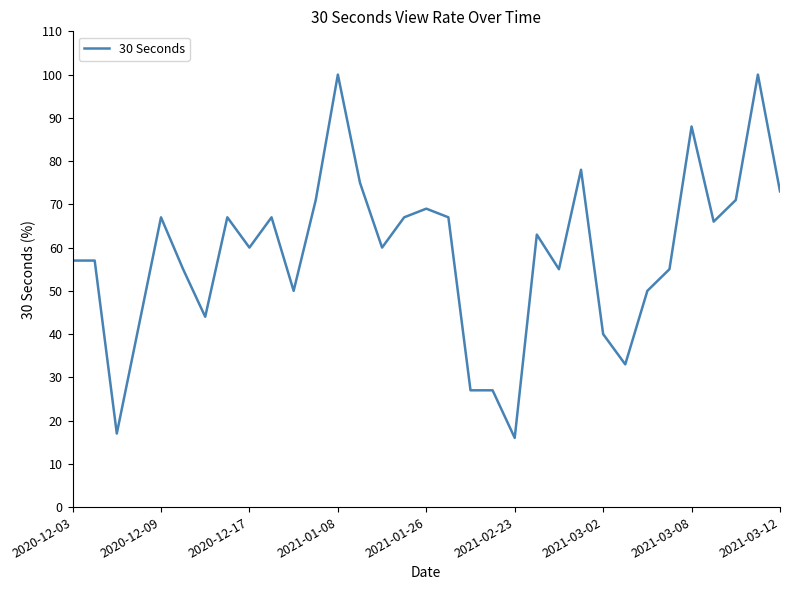

What is the difference between the maximum and minimum values?

84